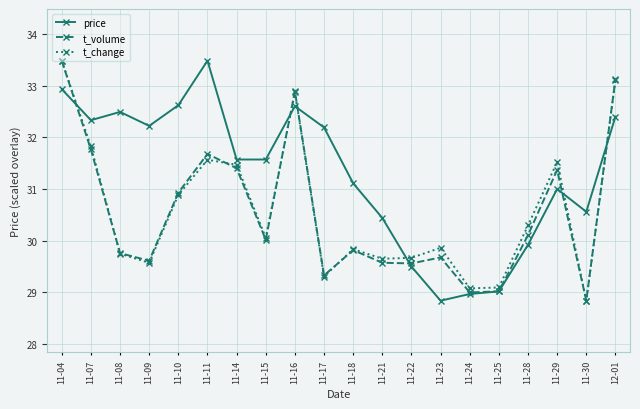

What is the difference between the t_volume values at 11-23 and 11-22?

0.1